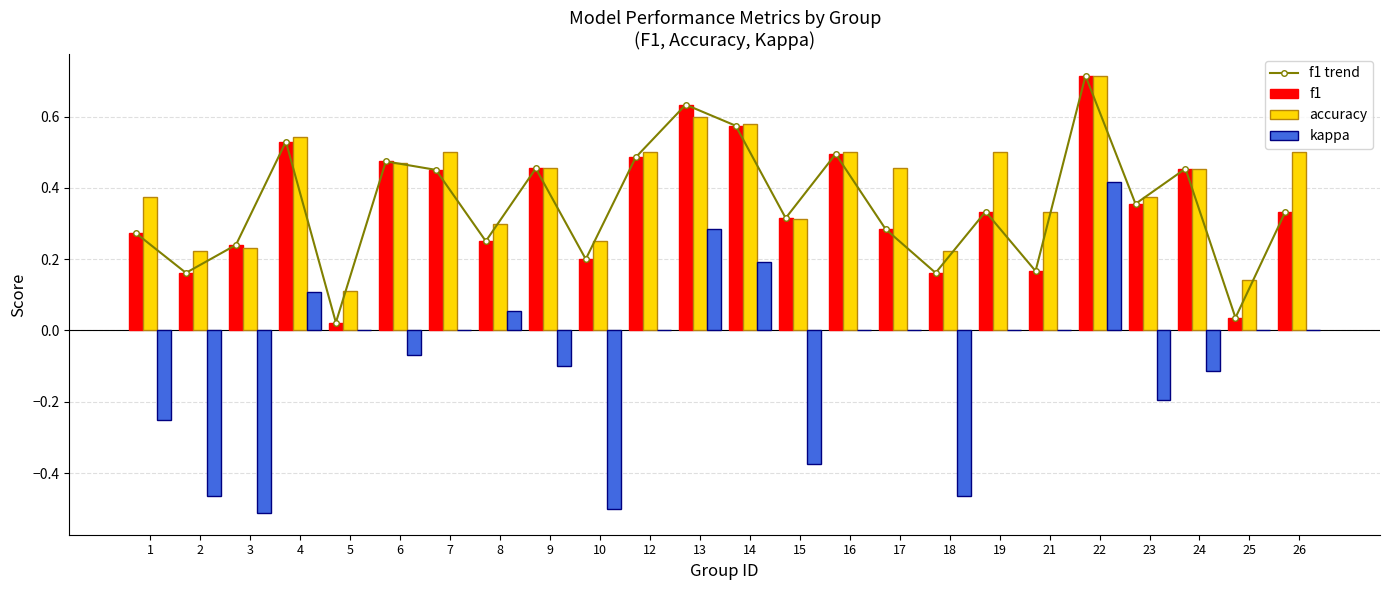

What is the value of the kappa bar at the 17th from the left?

-0.5